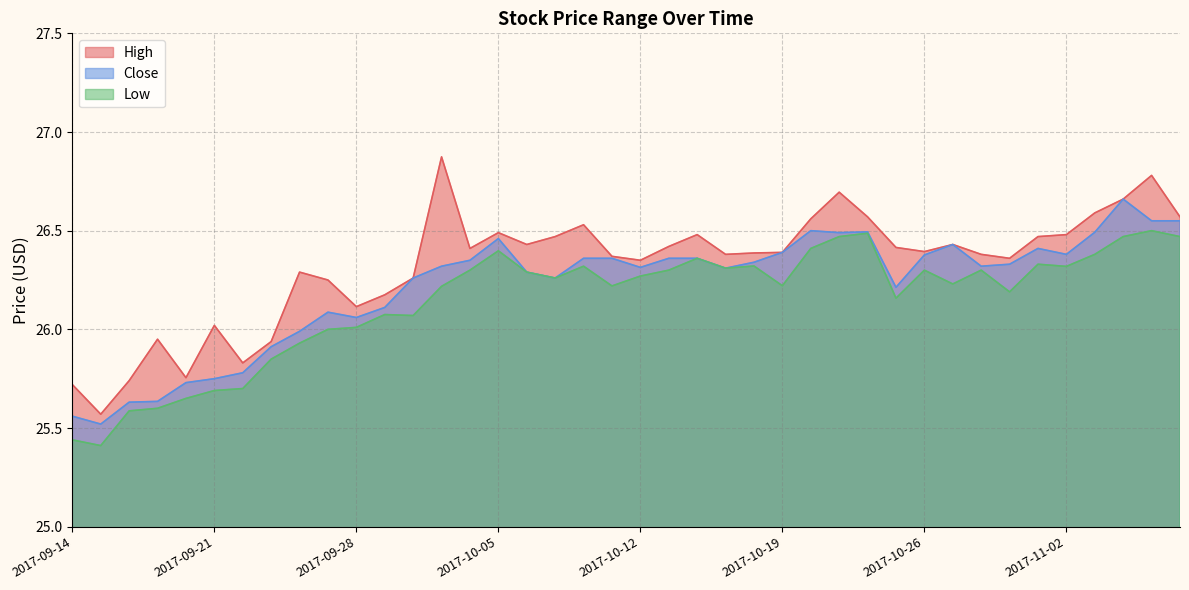

Is it true that Low equals 26.2 at 2017-10-19?

True